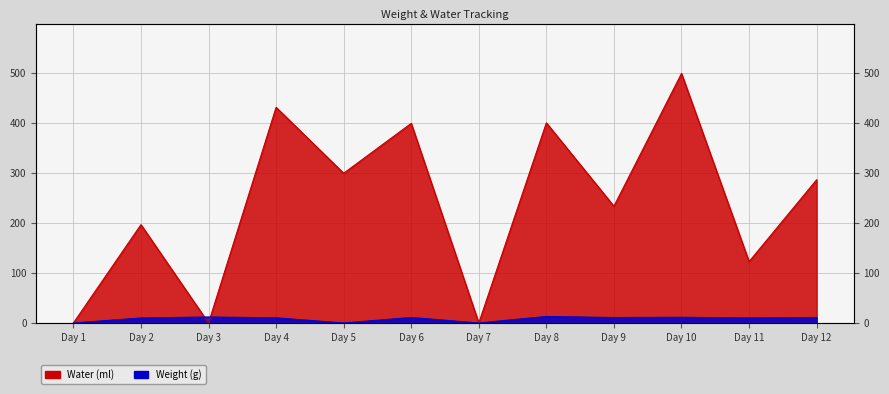

What is the difference between the highest and lowest values at Day 3?

12.0